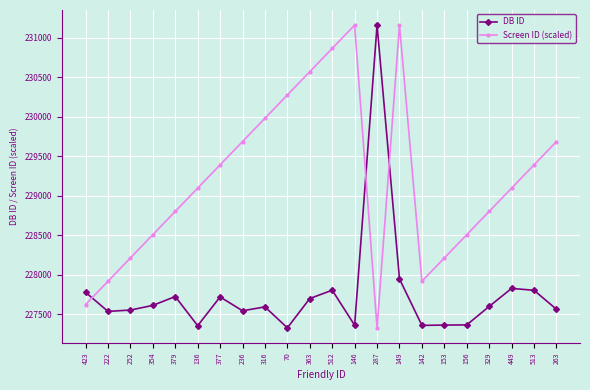

What is the sum of all Screen ID (scaled) values?

5042145.5